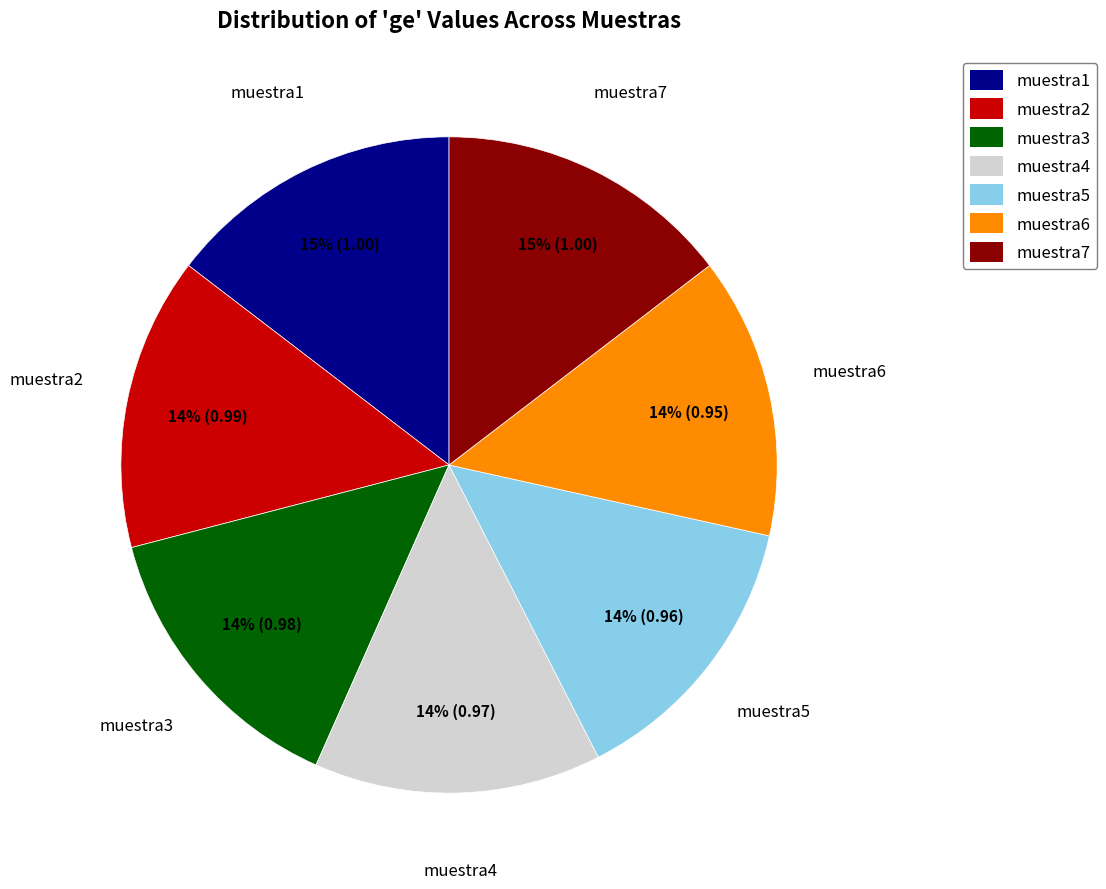

To the nearest percent, what is the average slice percentage?

14%